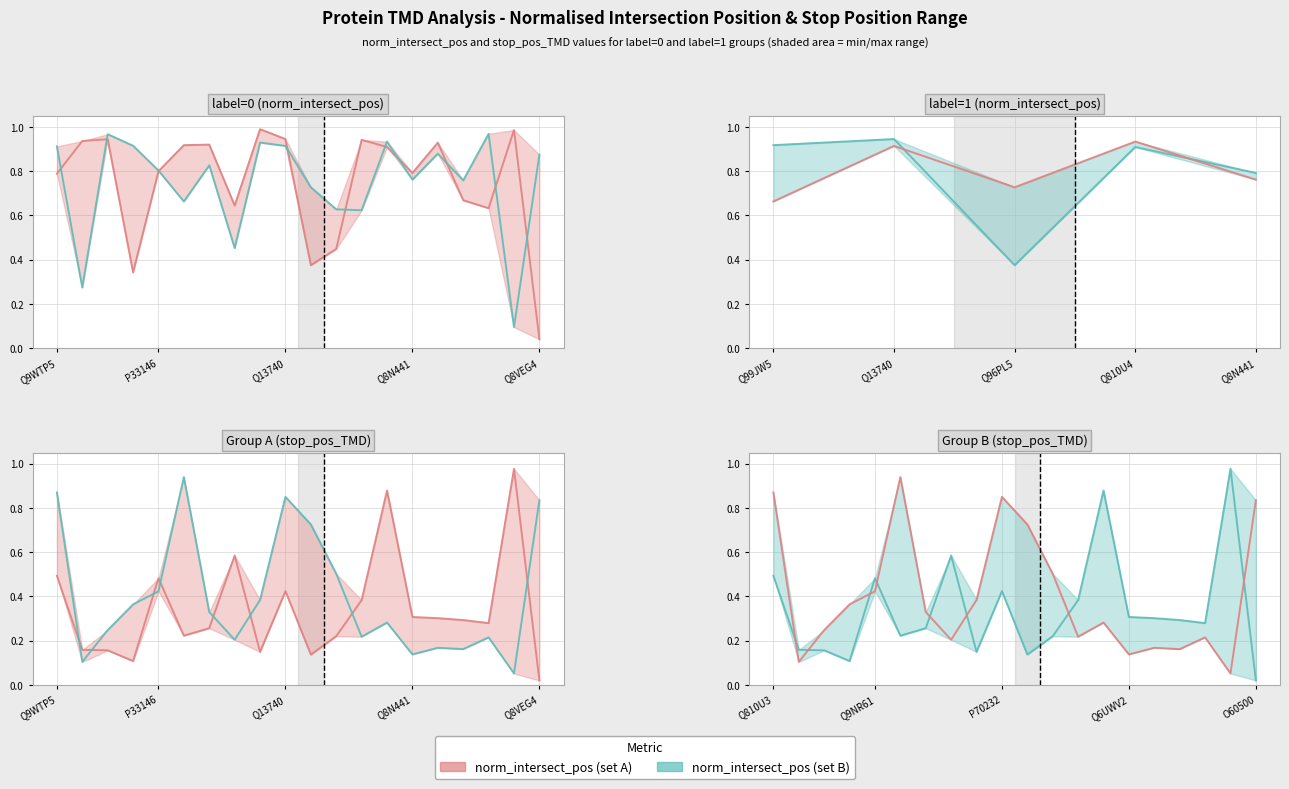

Rank the series by their maximum value, from lowest to highest.

norm_intersect_pos (set B), norm_intersect_pos (set A)